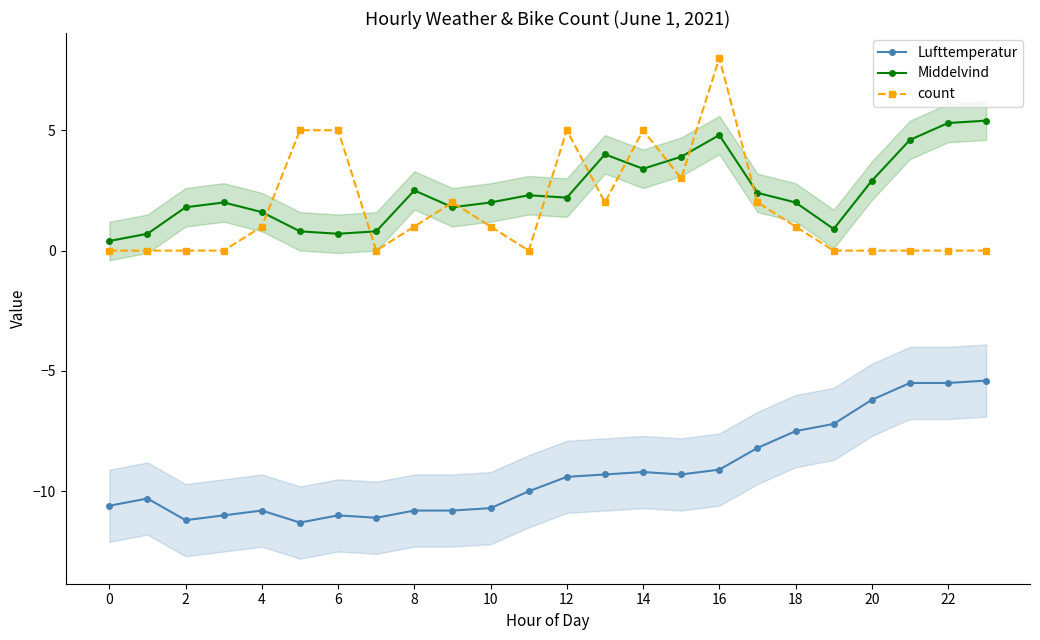

True or false: Lufttemperatur has a value of -5.2 at 6.

False